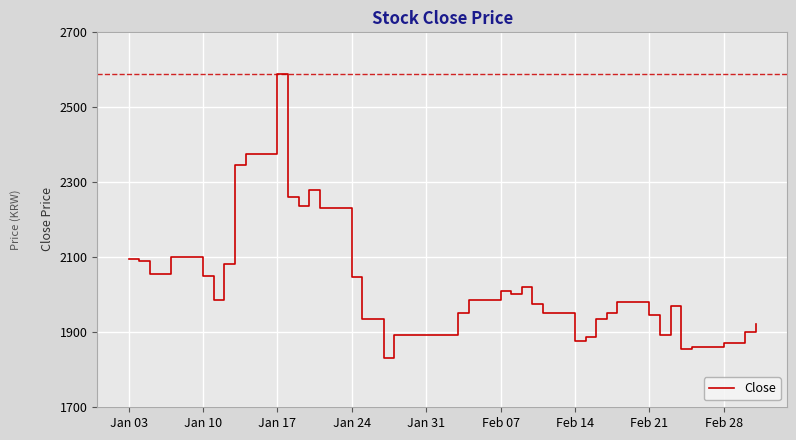

What is the difference between the maximum and minimum values?

760